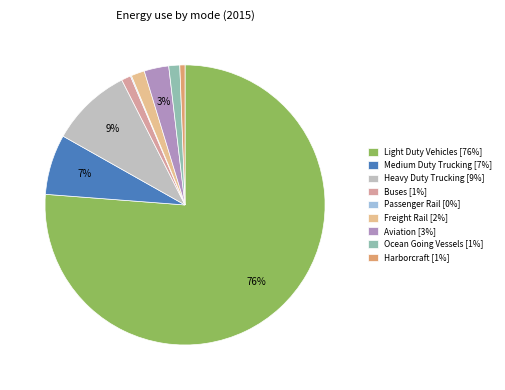

Is there a majority slice in this chart?

Yes